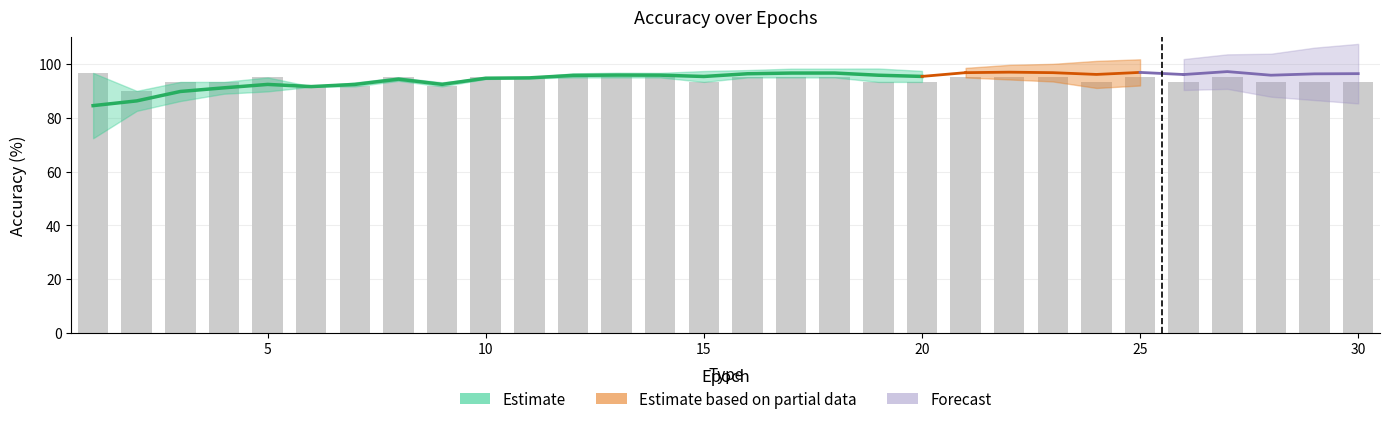

What is the change in value from 1 to 25?

-1.7